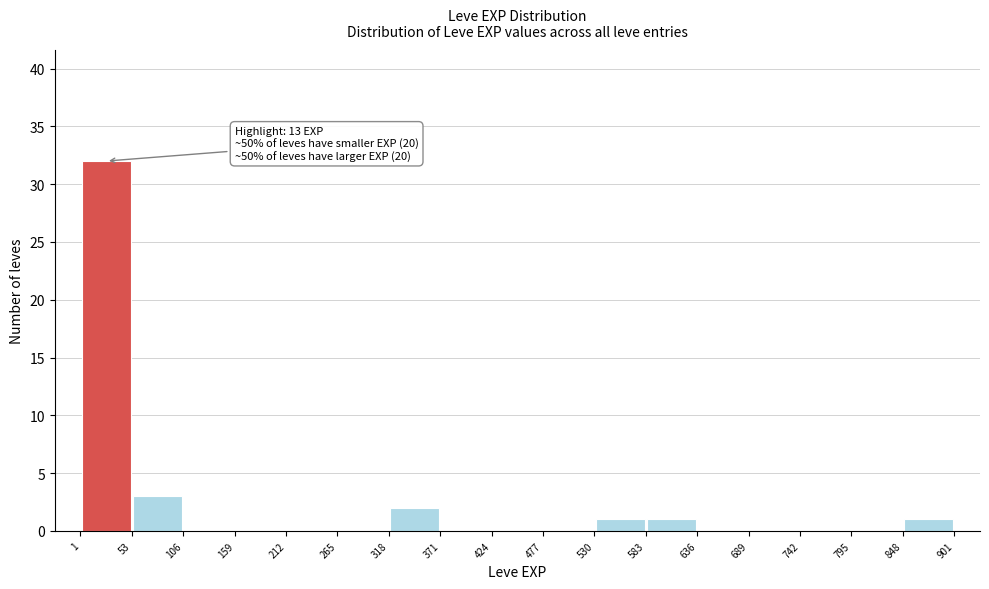

Over which range of the x-axis is the bar tallest?

1 to 53